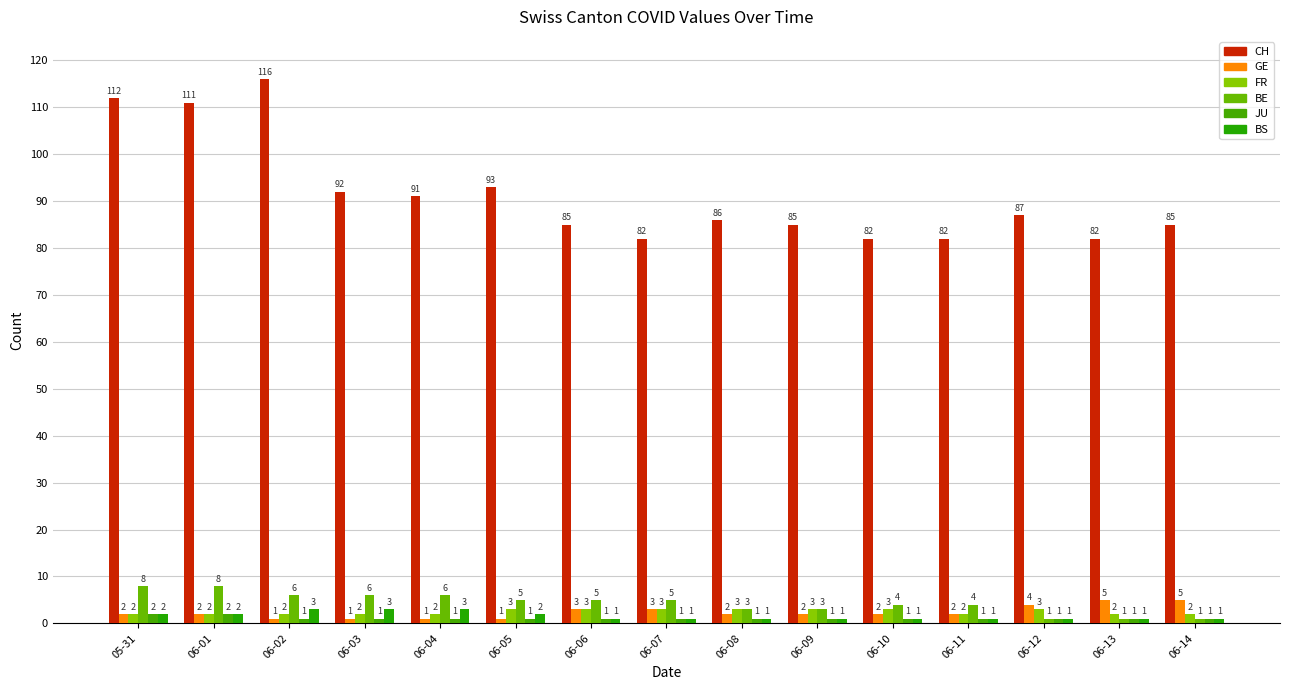

Read the BE value at 06-12.

1